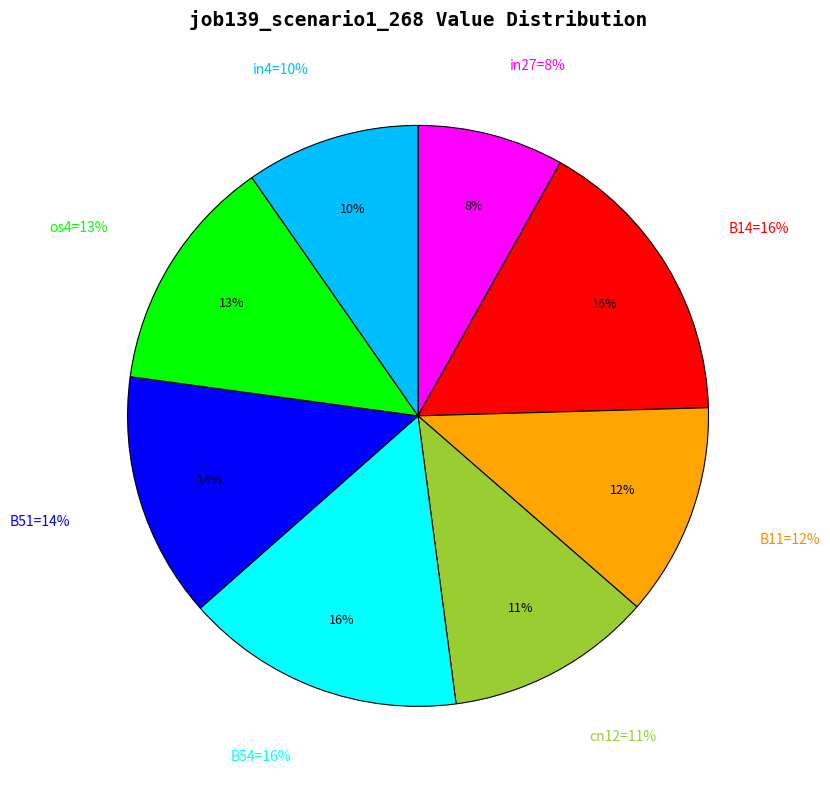

To the nearest percent, what is the combined percentage of in27 and os4?

21%